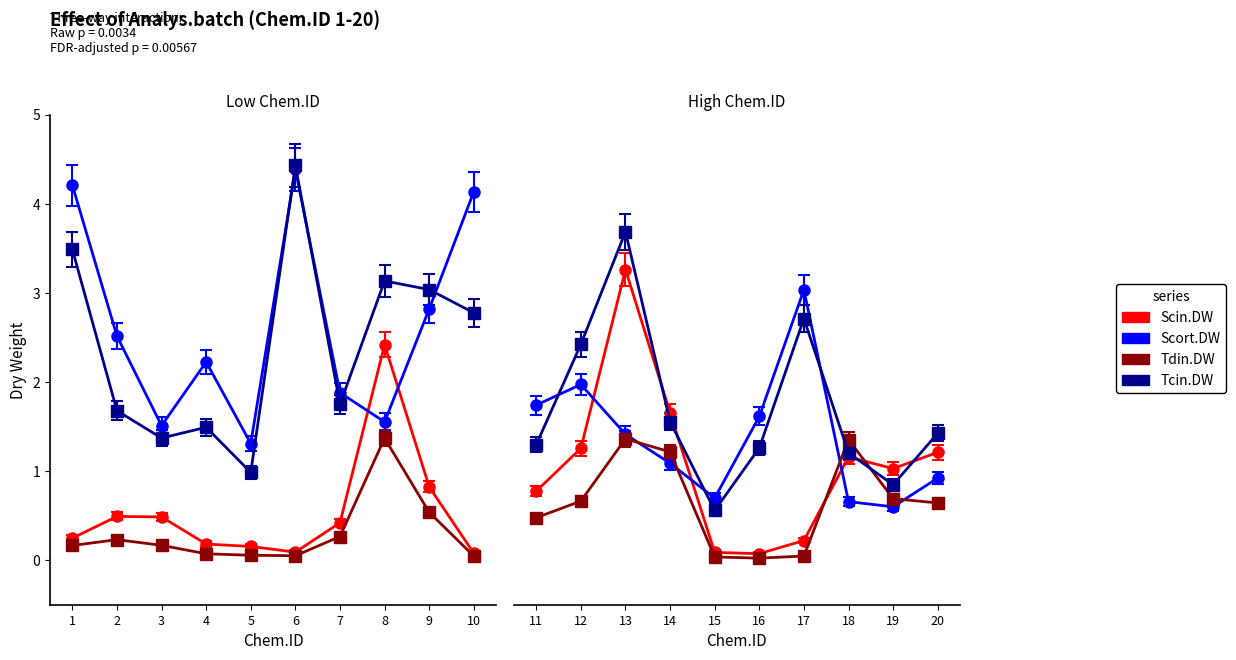

At 17, list the series in order from smallest to largest.

Tdin.DW, Scin.DW, Tcin.DW, Scort.DW